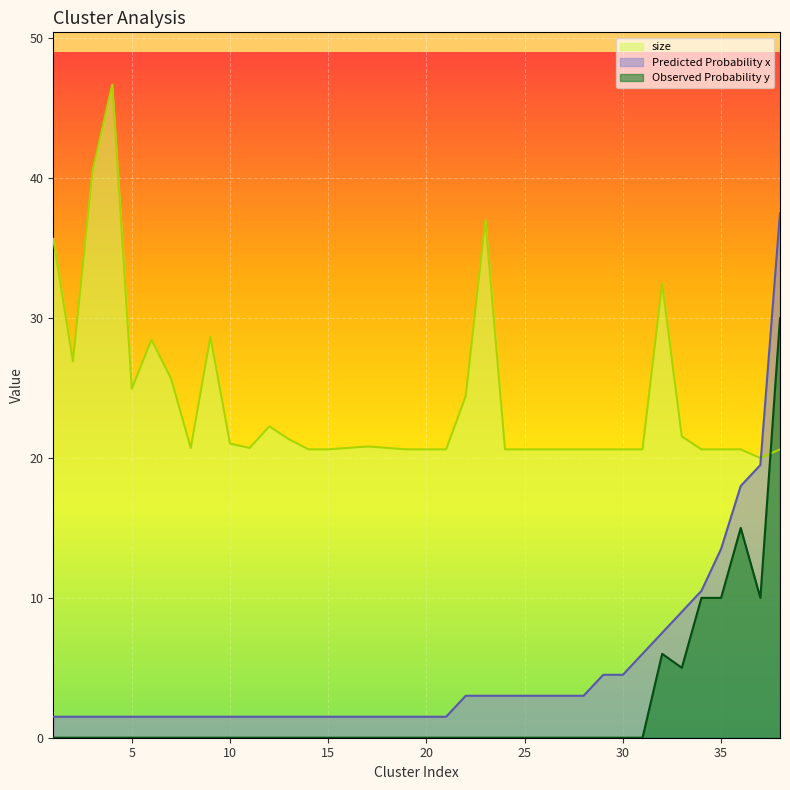

What is the sum of the Observed Probability y values at 25 and 32?

6.0